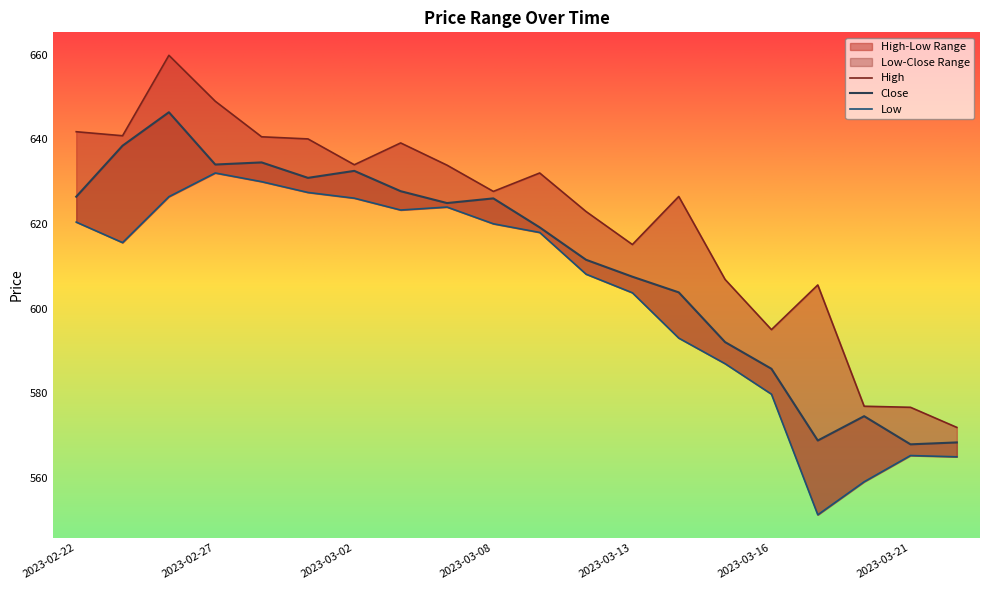

What is the minimum value shown in the chart?

551.3